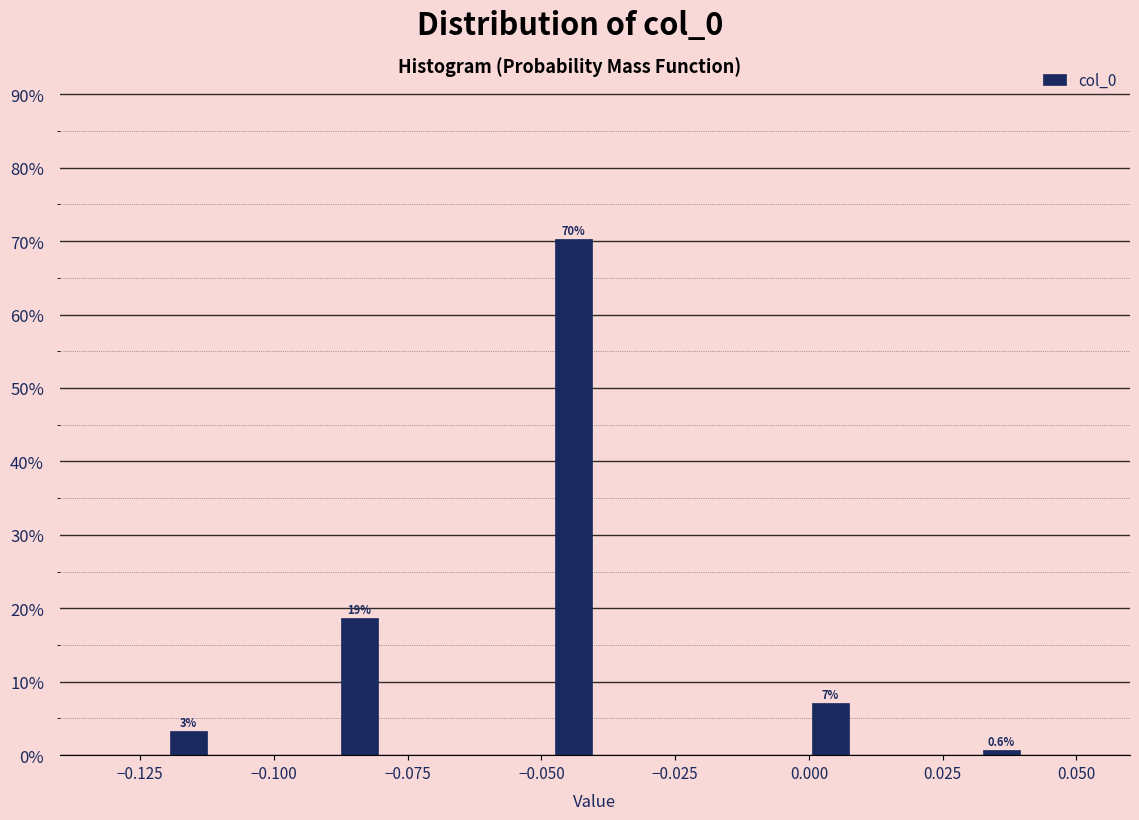

Around what value on the x-axis is the tallest bar? Give the approximate position of its centre, as read against the axis.

-0.045